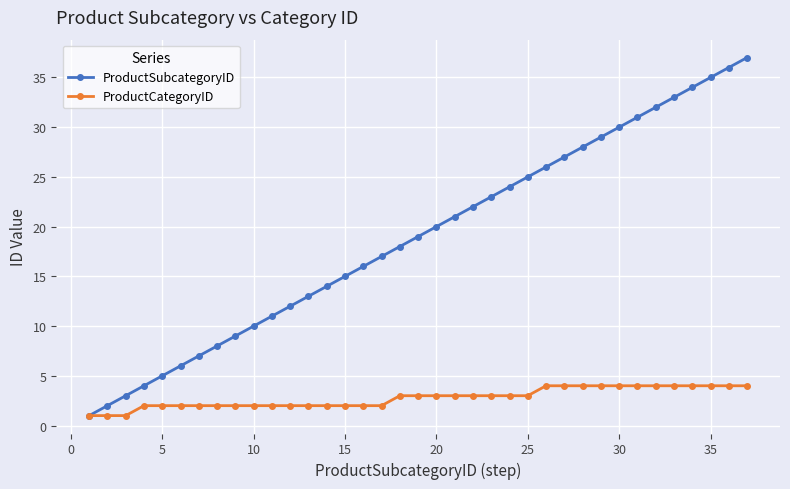

Which series has the widest spread of values?

ProductSubcategoryID